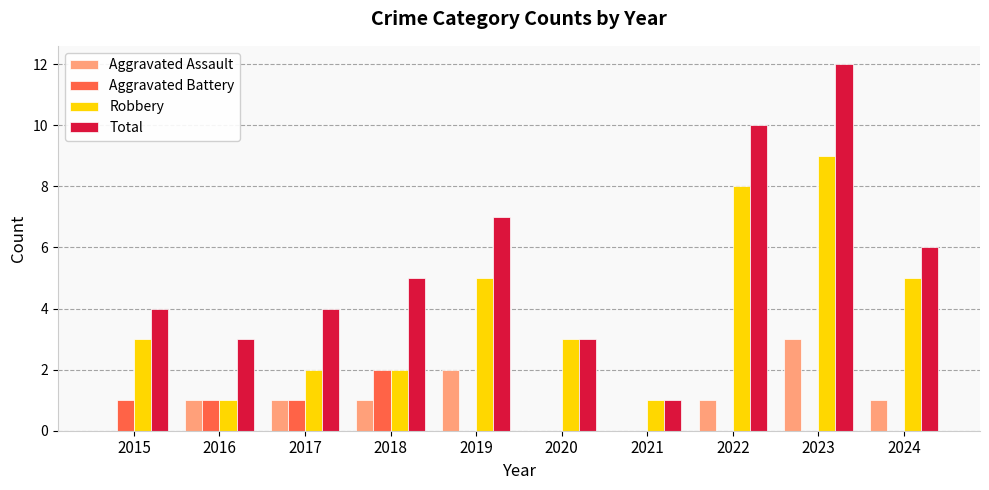

What is the sum of all Robbery values?

39